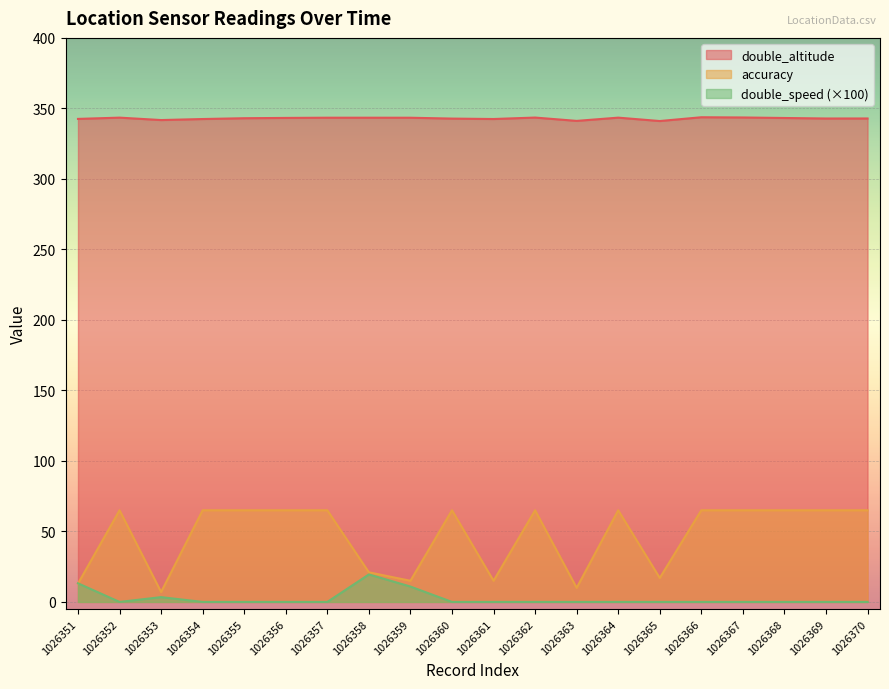

What is the maximum value for accuracy?

65.0